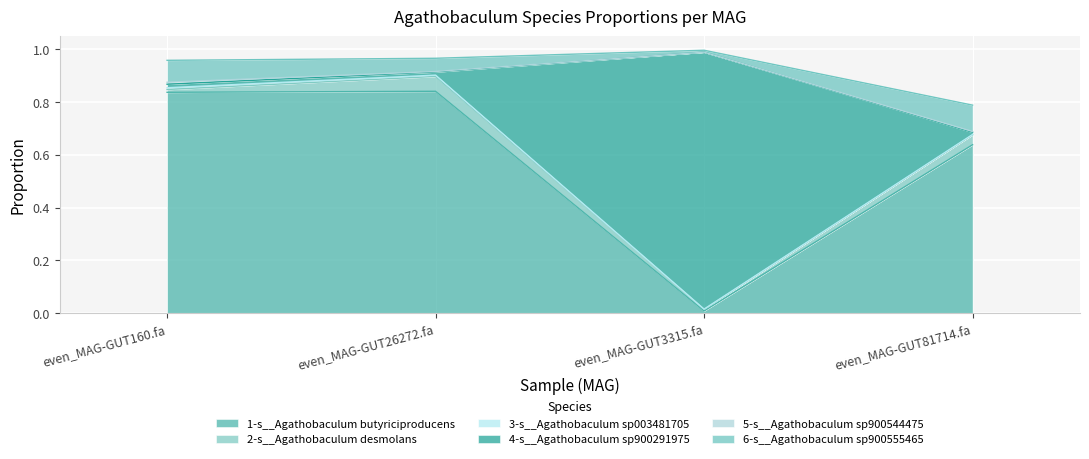

At which label is 6-s__Agathobaculum sp900555465 closest to 0?

even_MAG-GUT3315.fa